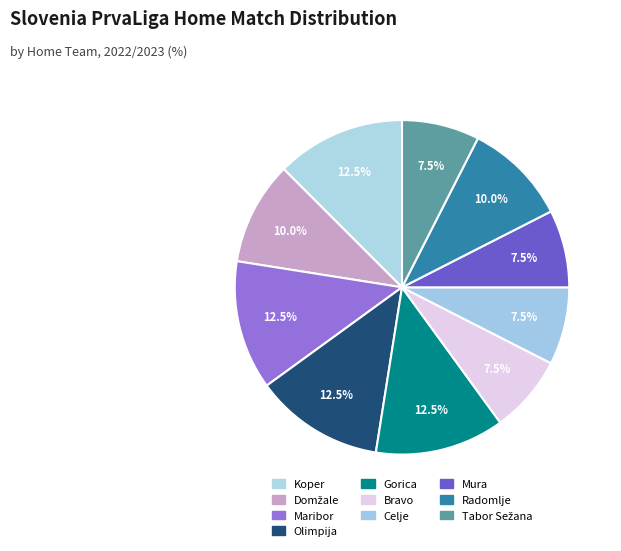

Is Maribor the majority of the pie?

No